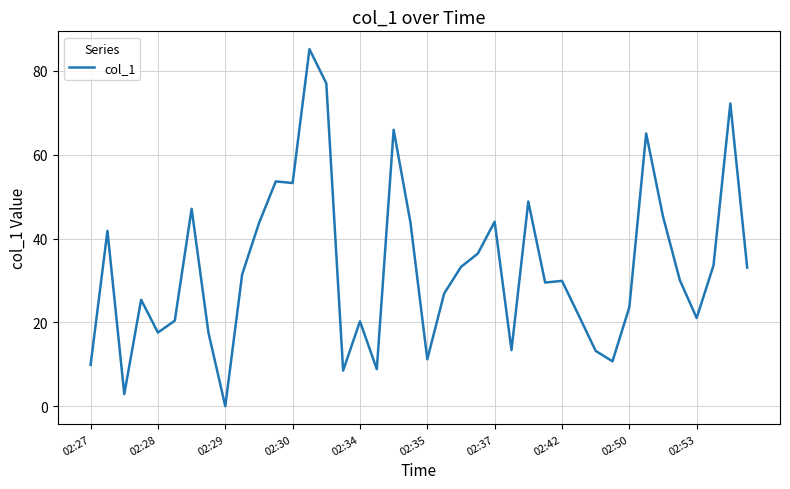

What is the maximum value shown in the chart?

85.2